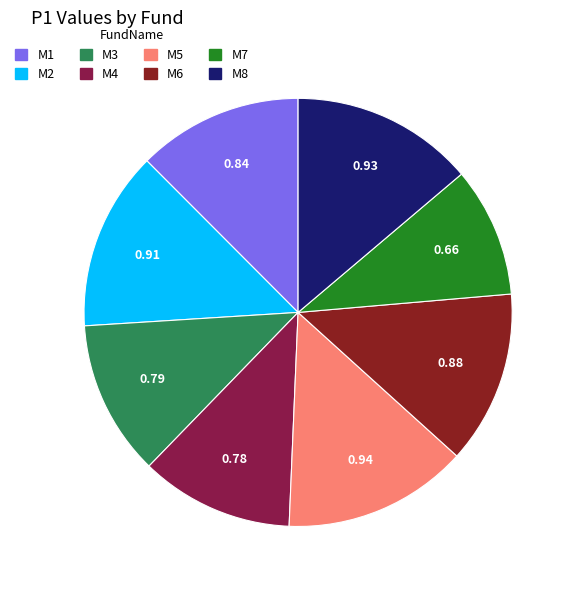

Does M5 represent more than half of the total?

No